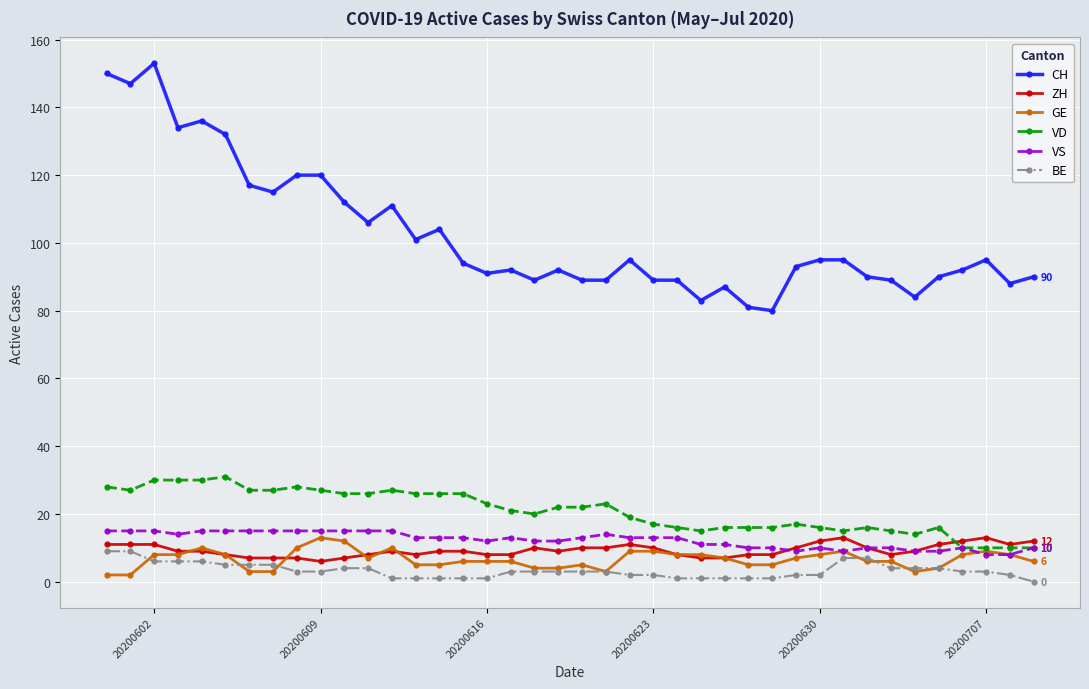

True or false: GE has more than 0 interior local peaks.

True